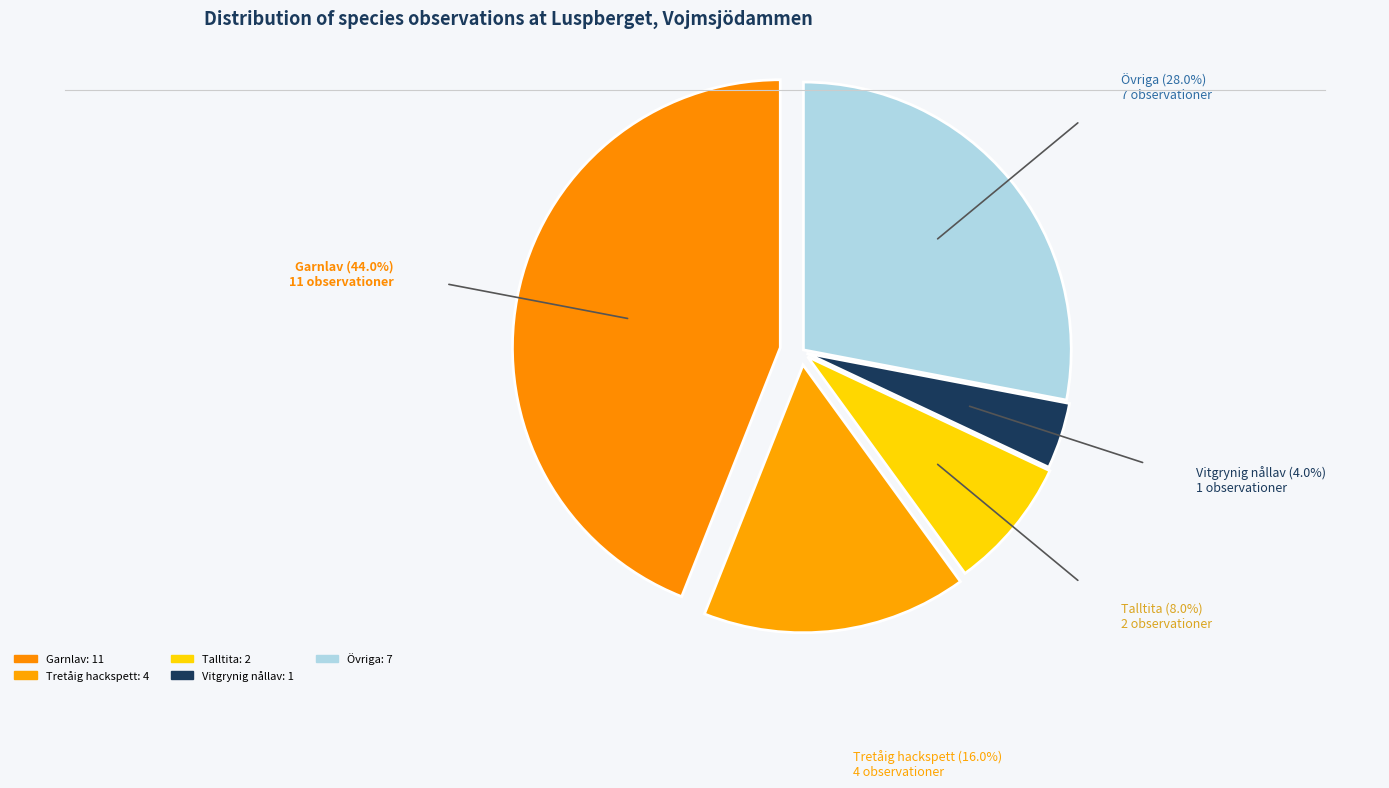

Is there any slice that represents more than half of the pie?

No